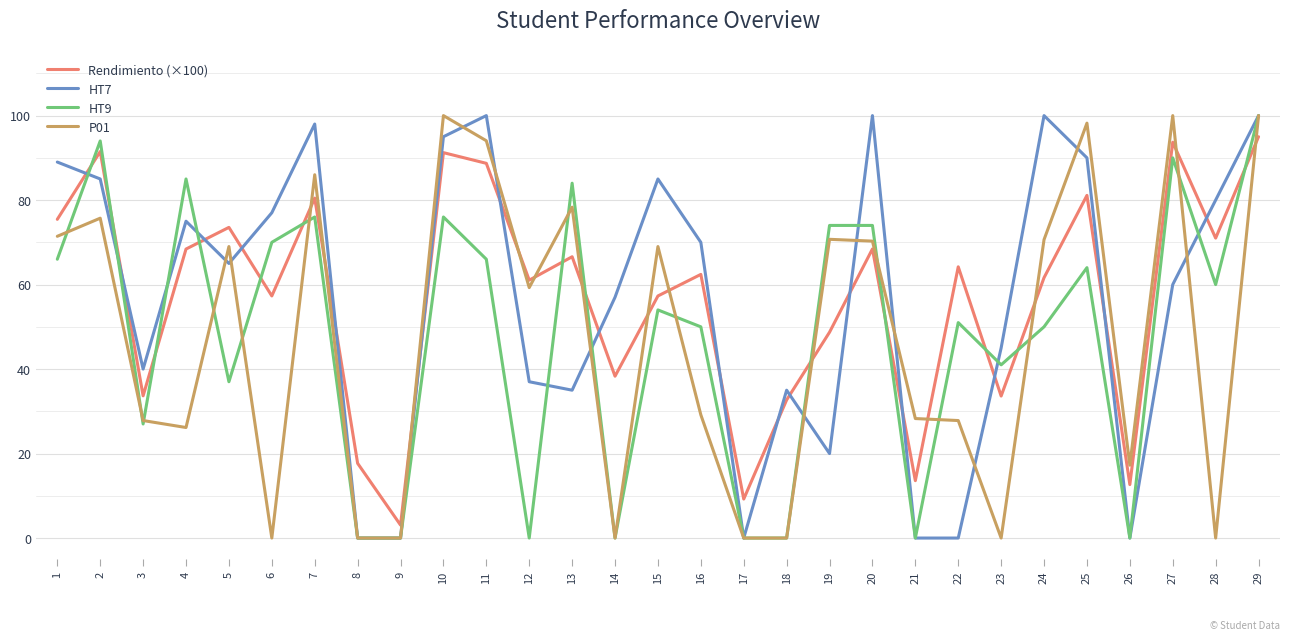

Is it true that P01 equals 26.5 at 26?

False